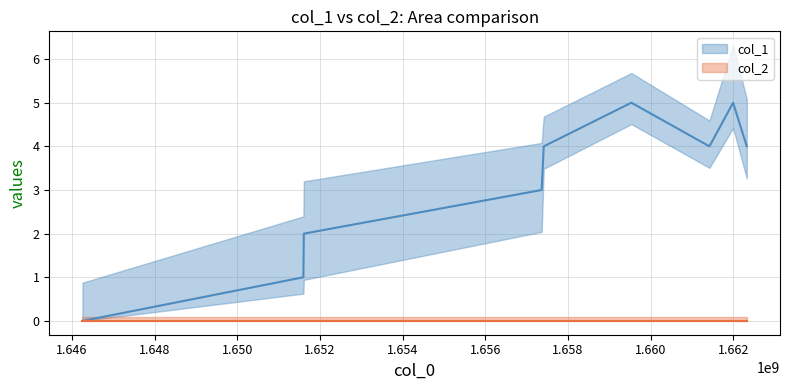

What is the difference between the highest and lowest values at 1.646?

1